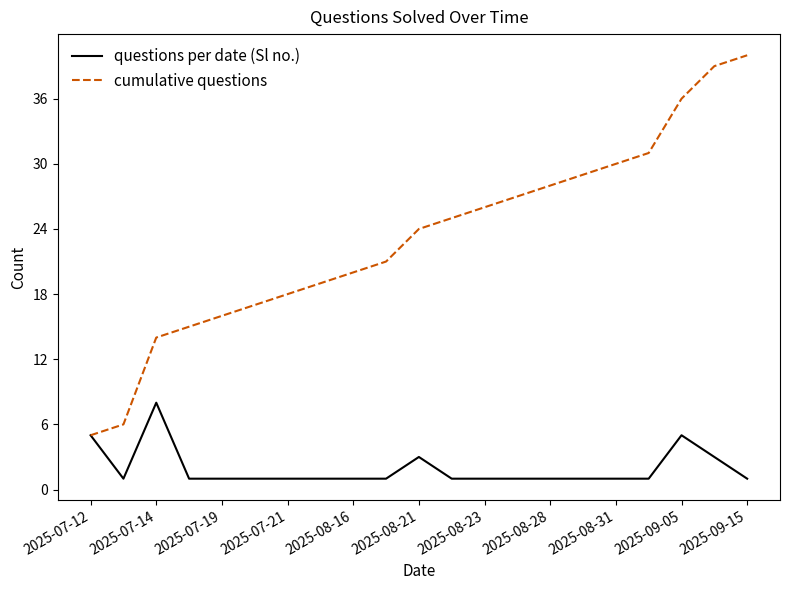

Rank the series by their average value, from highest to lowest.

cumulative questions, questions per date (Sl no.)